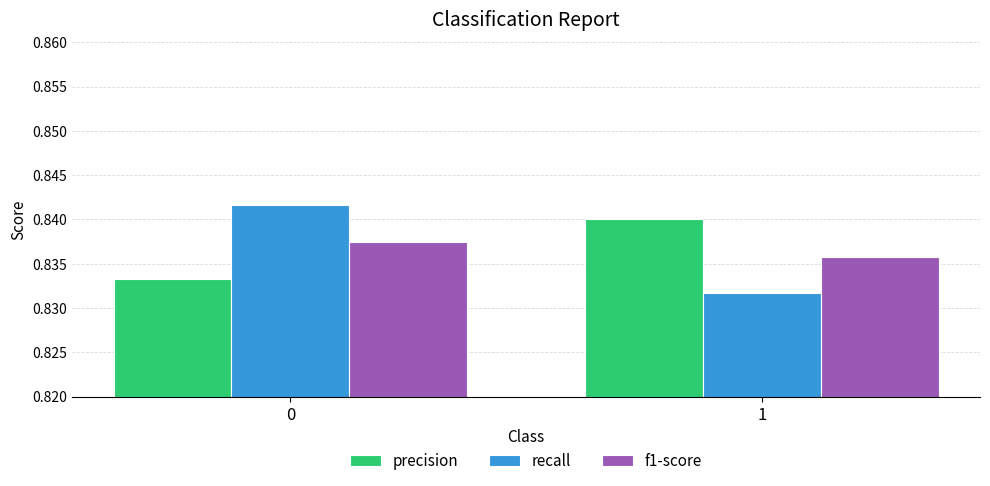

At how many categories does at least one series exceed 0?

2